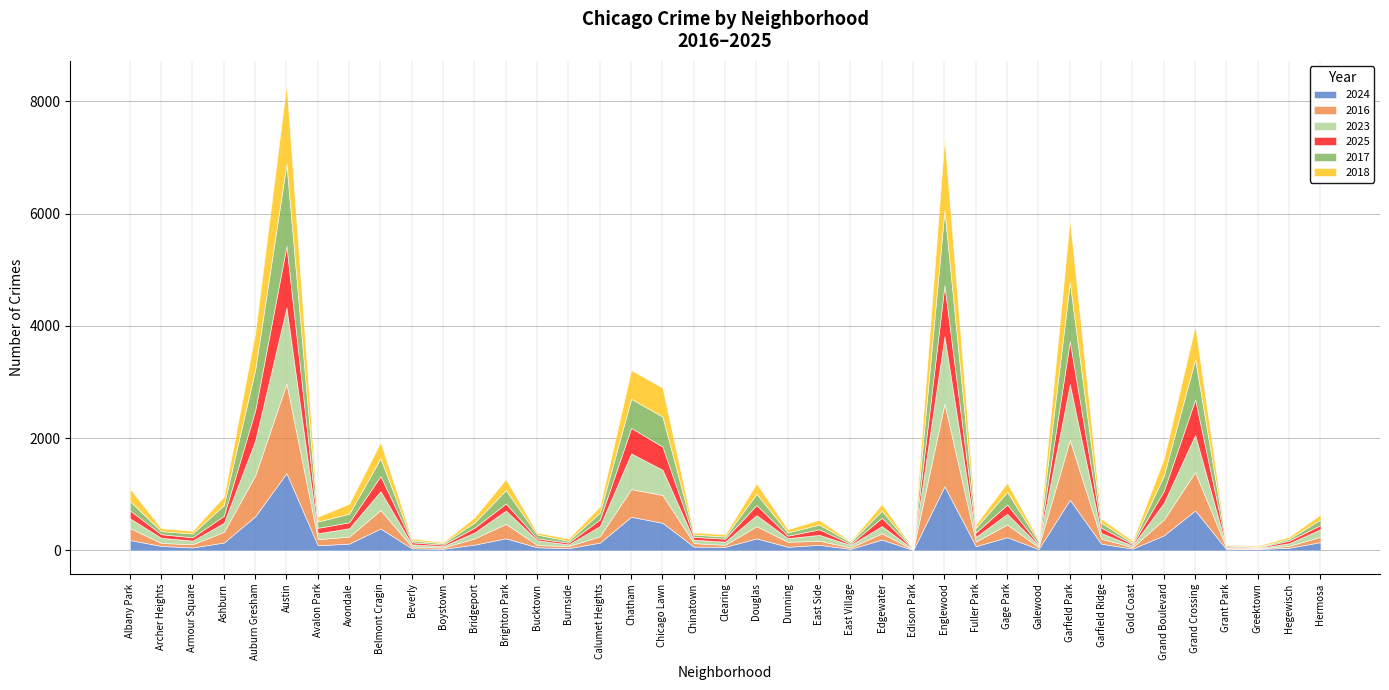

What is the difference between the second highest and minimum values in the 2023 series?

1197